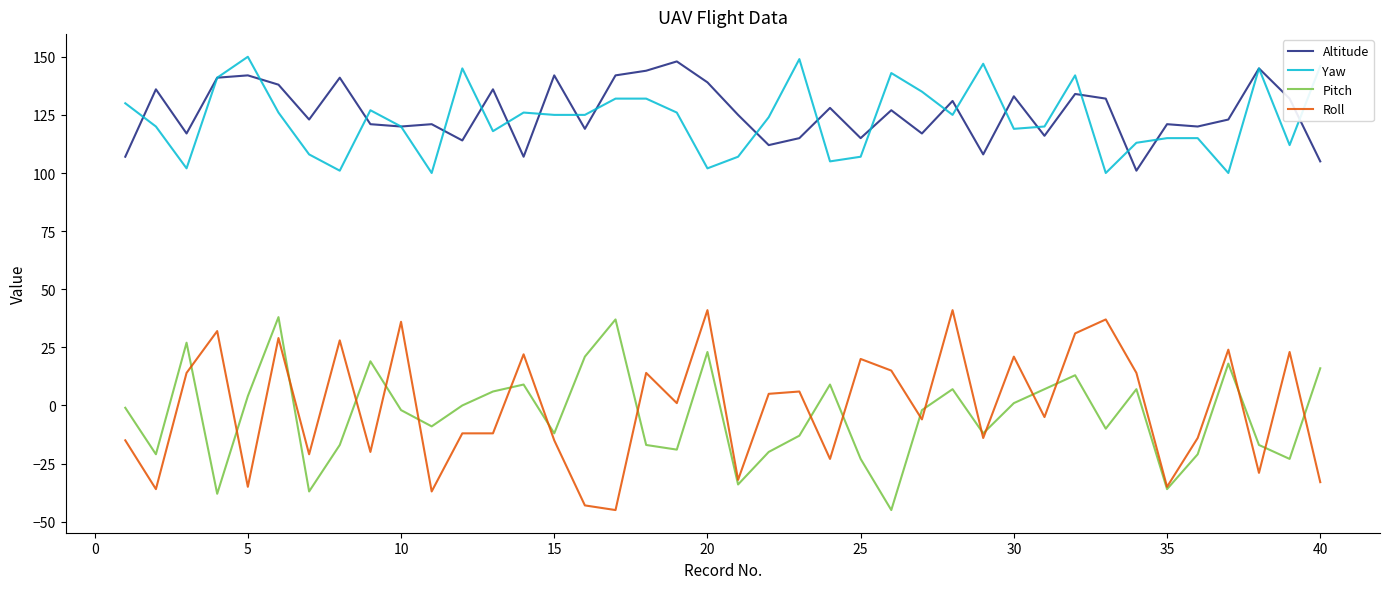

Count the number of categories in the chart.

40